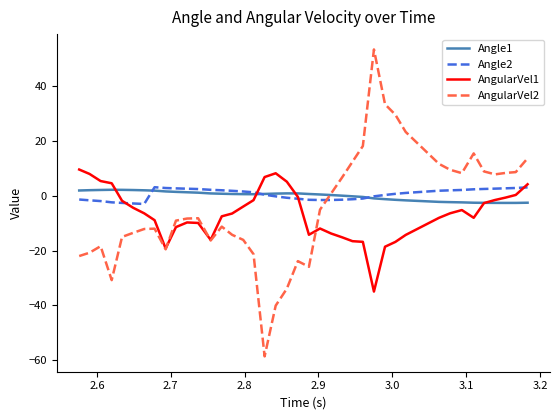

Which series has the largest range (max minus min)?

AngularVel2